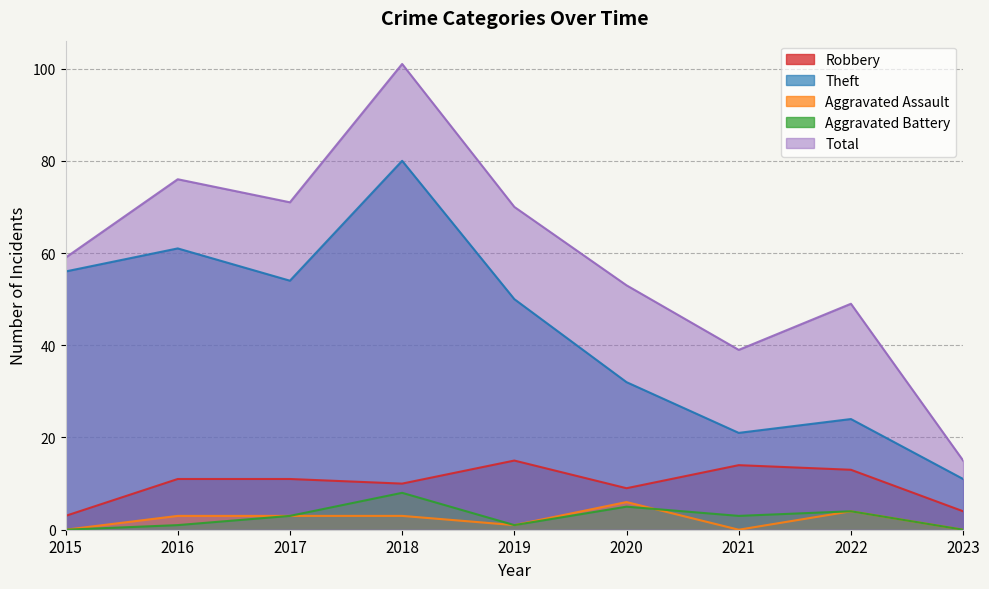

What is the value of the Robbery point at the 1st from the left?

3